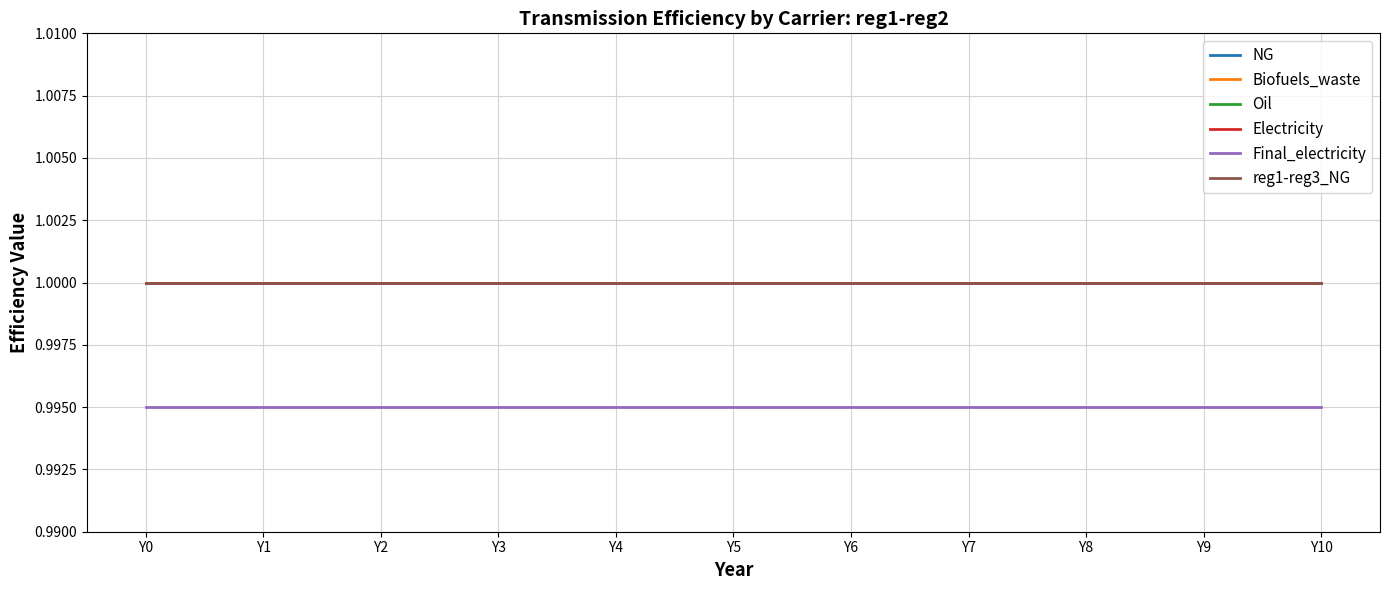

True or false: Electricity has a value of 1.0 at Y7.

True